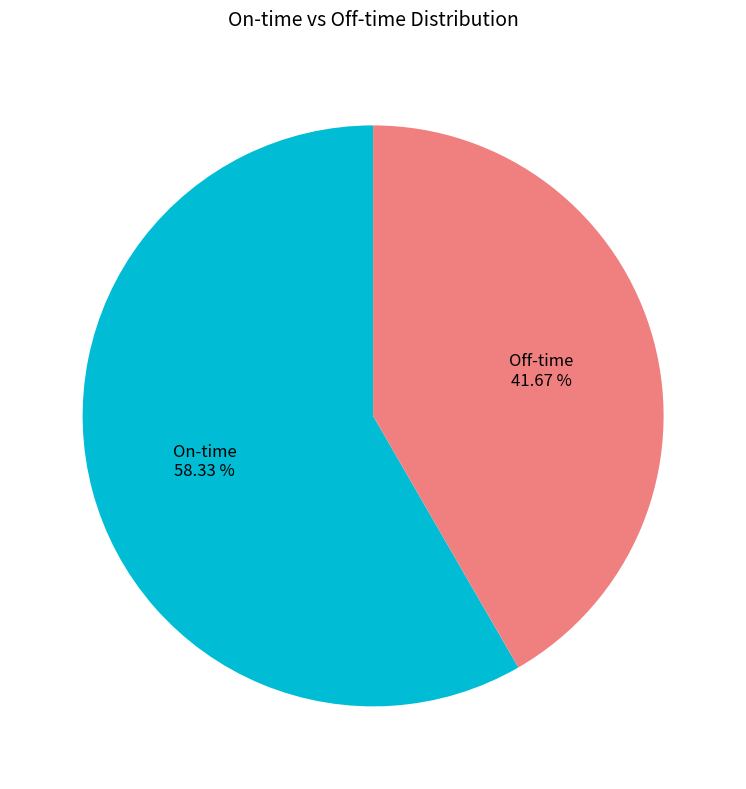

Count the number of slices in the pie.

2